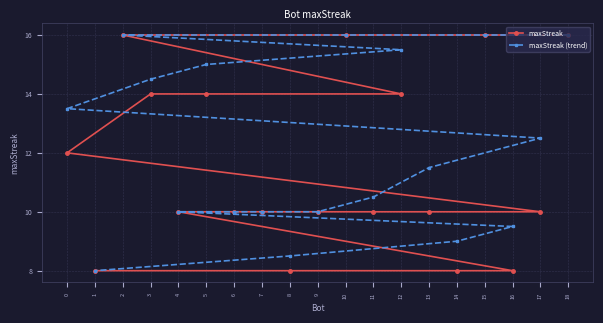

Which series changed the most between 4 and 14?

maxStreak